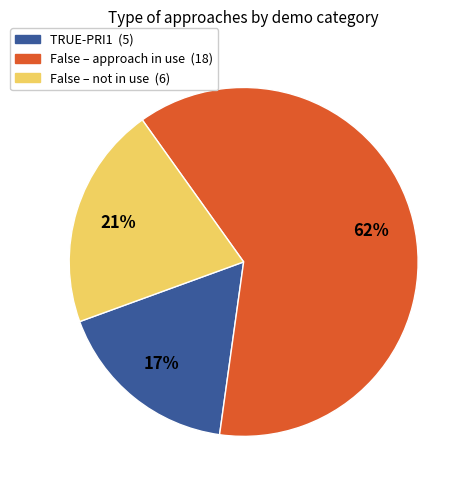

Does any single category account for the majority?

Yes